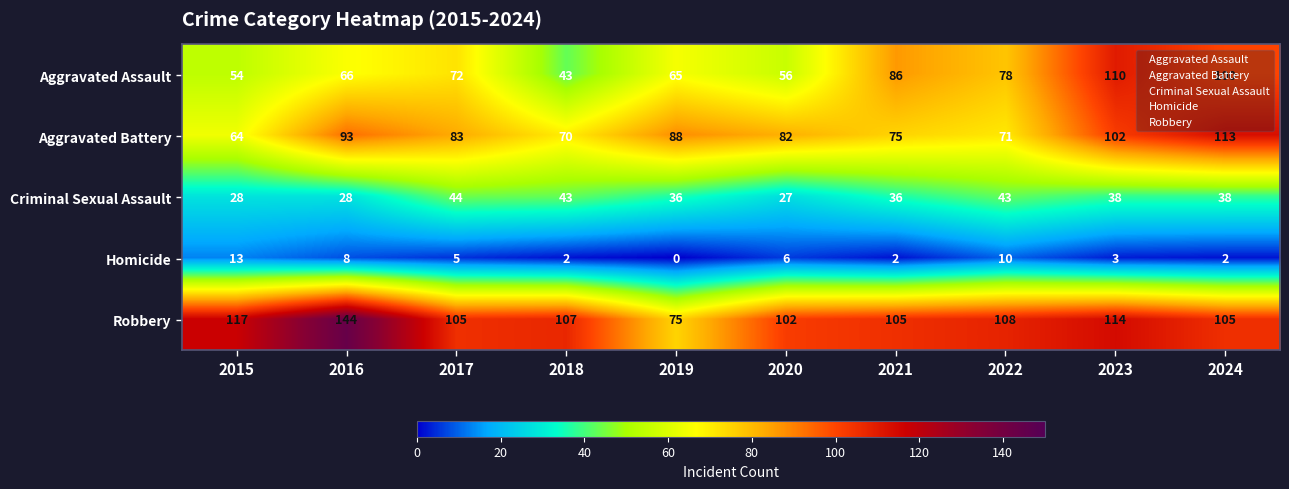

What is the total value across all series at 2020?

273